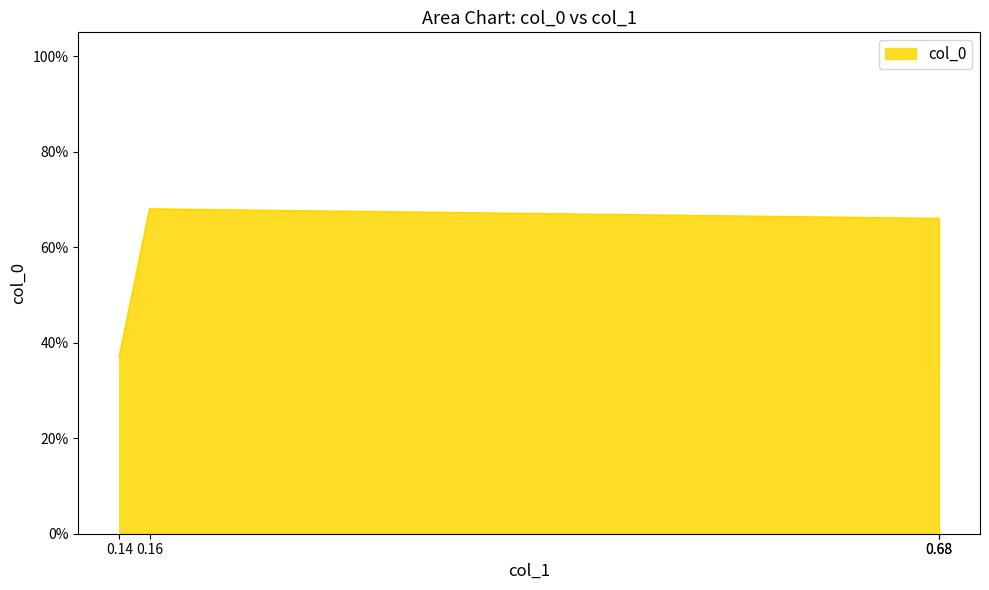

Between 0.68 and 0.14, which is larger?

0.14